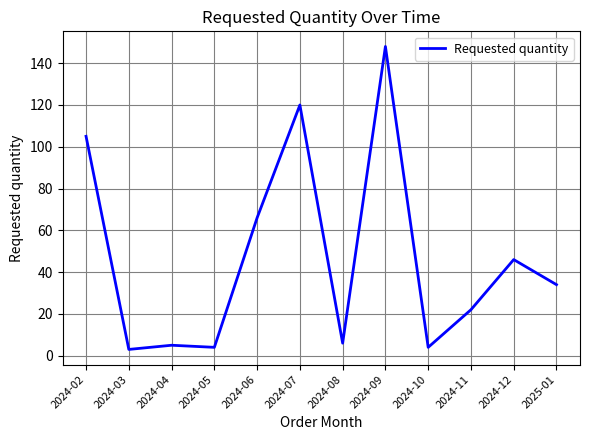

What is the maximum value shown in the chart?

148